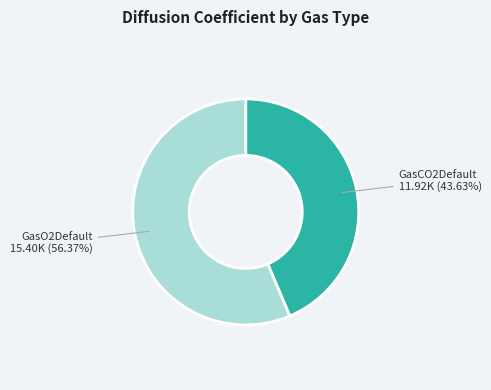

Is there any slice that represents more than half of the pie?

Yes